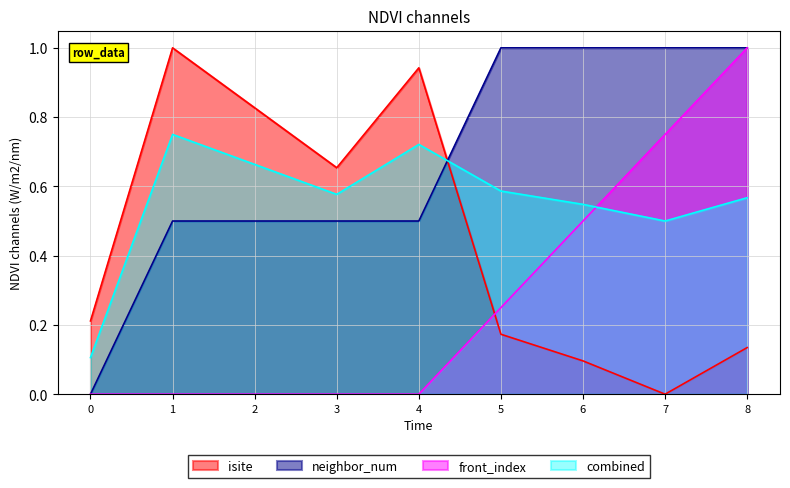

Which series ends up on top after the final intersection of front_index and combined?

front_index